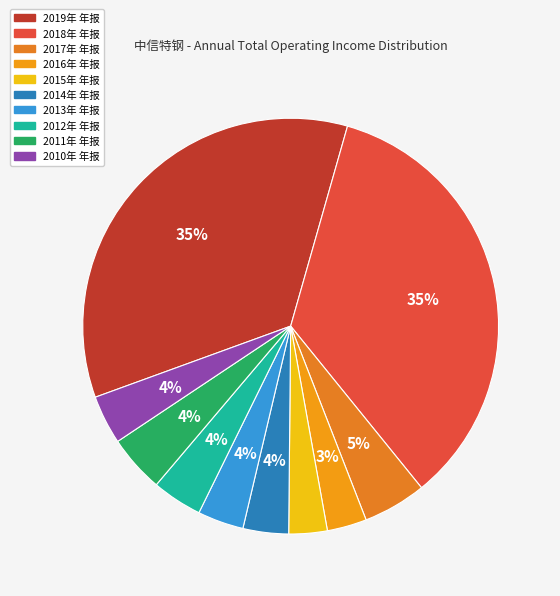

Rank the categories by value from highest to lowest.

2019年 年报, 2018年 年报, 2017年 年报, 2011年 年报, 2012年 年报, 2010年 年报, 2013年 年报, 2014年 年报, 2016年 年报, 2015年 年报